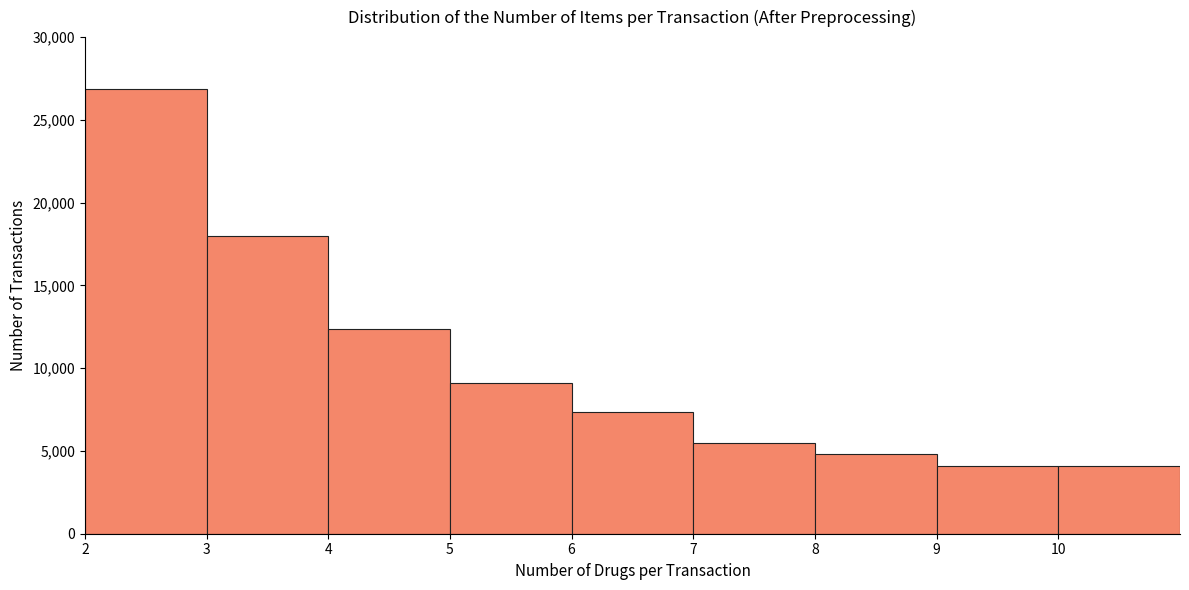

What is the height of the bar covering 5 to 6 on the x-axis? The values are not printed on the chart, so give them approximately, as read against the axis.

9000